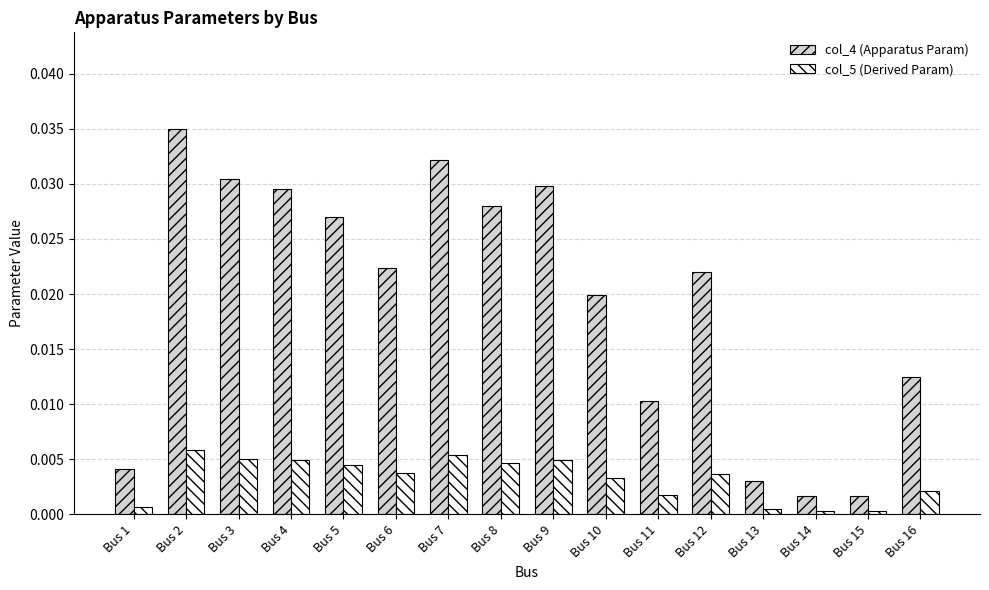

At which category is the sum across all series the highest?

Bus 2